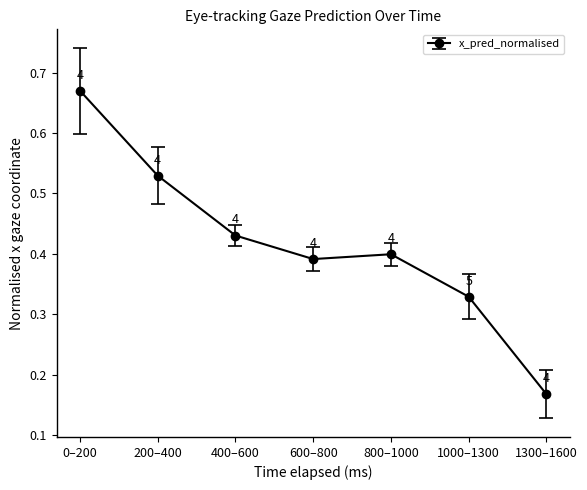

Count the values in the range 0 to 1.

7